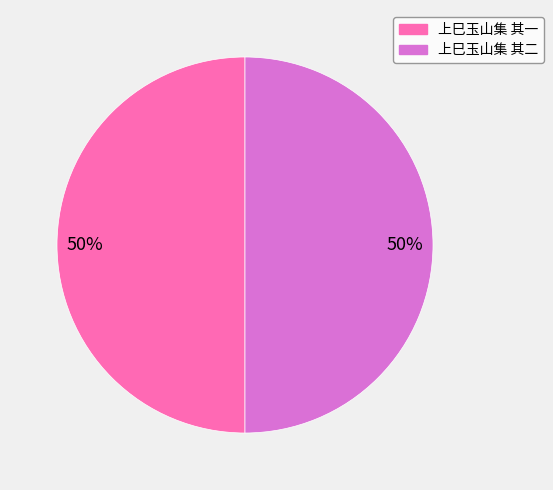

Is it true that 上巳玉山集 其一 is 39% of the pie?

False